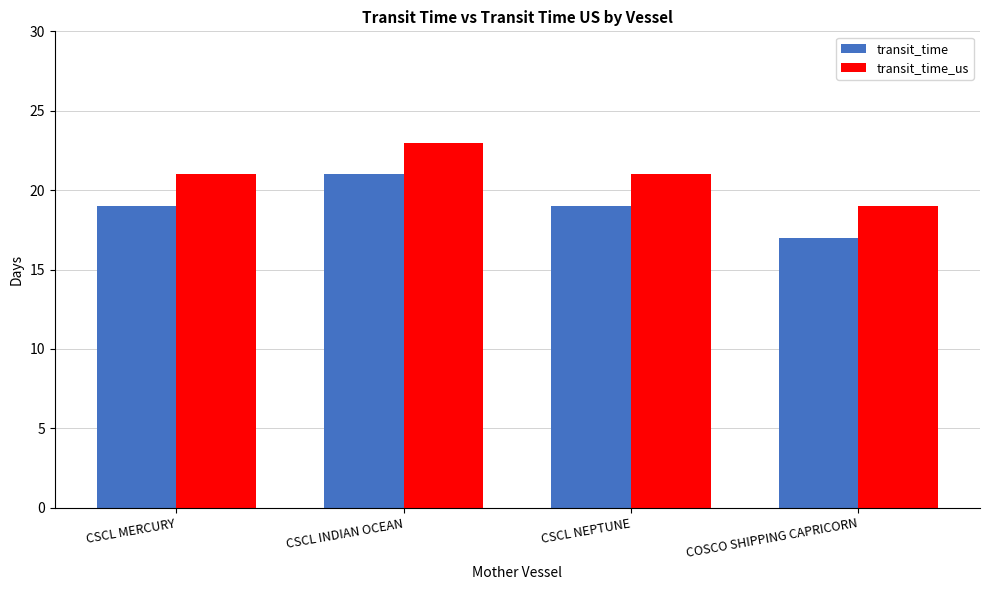

Which label corresponds to the smallest value in the chart?

COSCO SHIPPING CAPRICORN